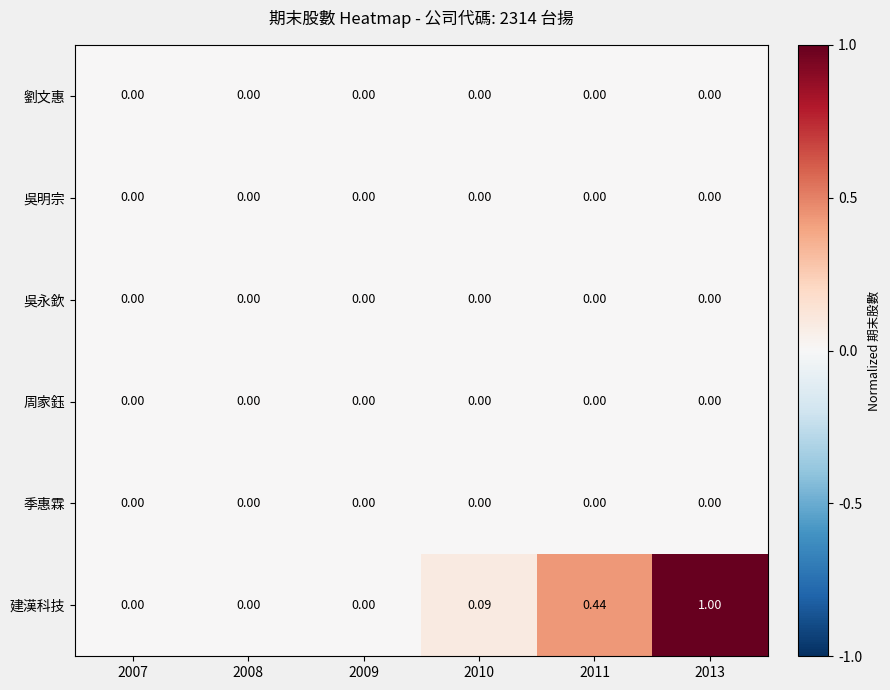

What is the total value across all series at 2013?

1.0